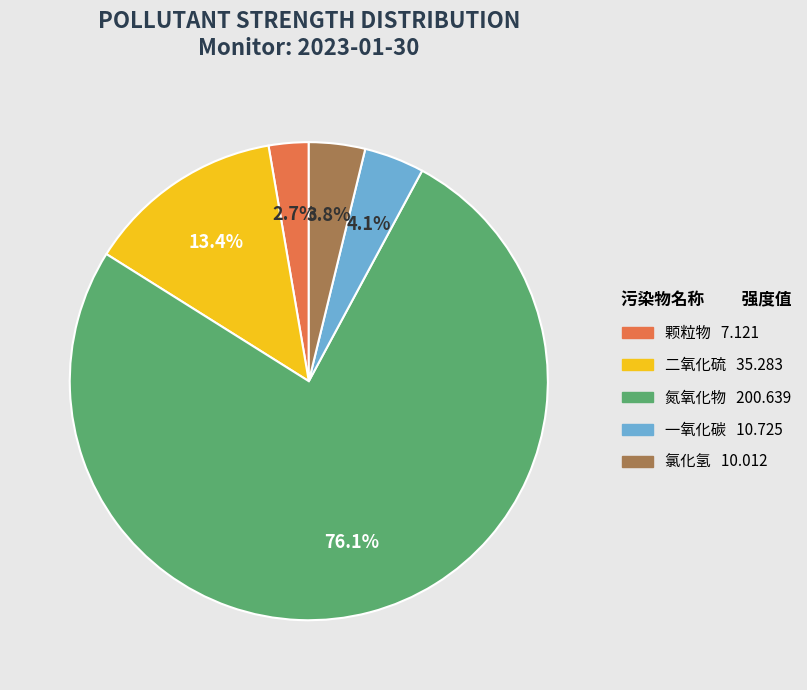

How many slices are in this pie chart?

5